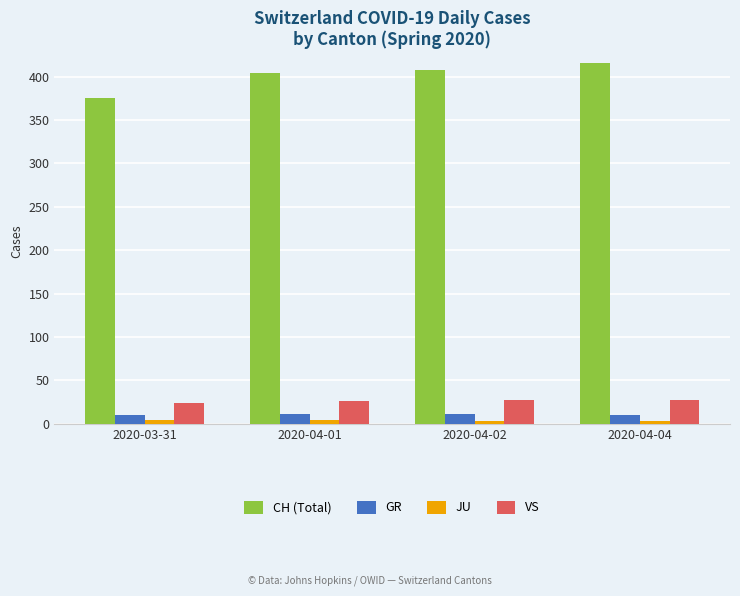

What is the highest value of the CH (Total) series?

416